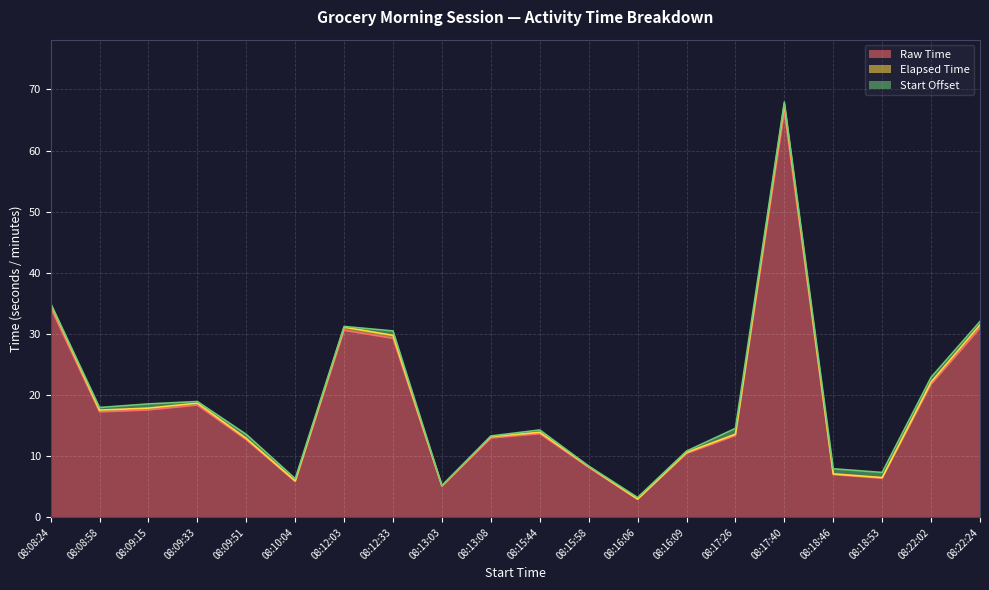

What is the highest value of the Raw Time series?

66.5